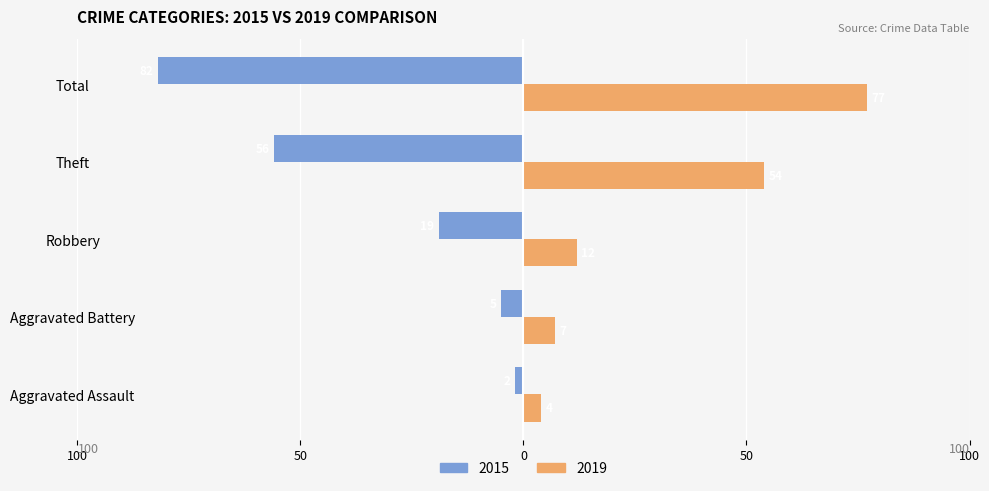

Between Aggravated Assault and Aggravated Battery, which series saw the biggest shift?

2015